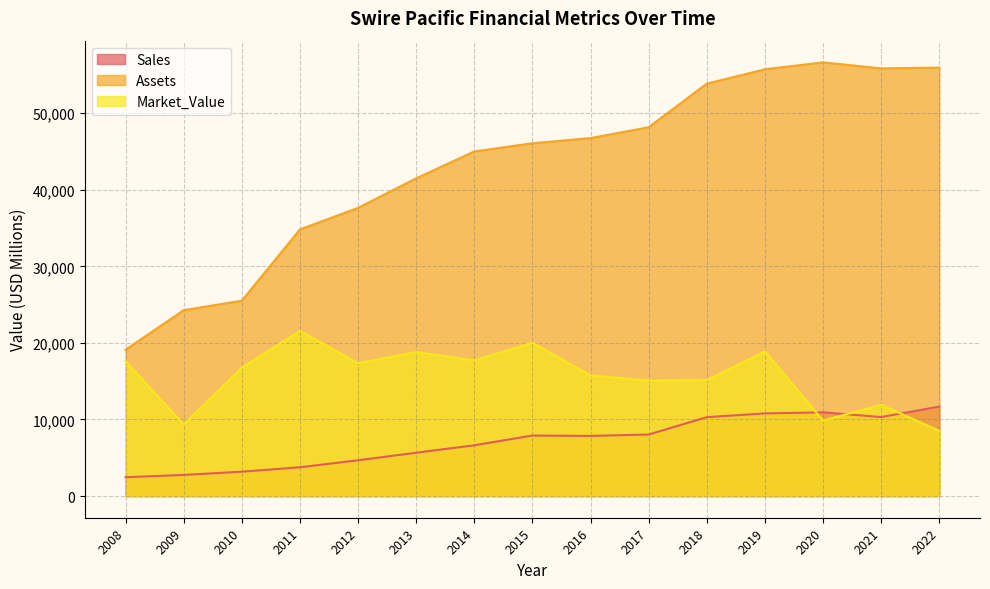

Between 2012 and 2021, which series saw the biggest shift?

Assets